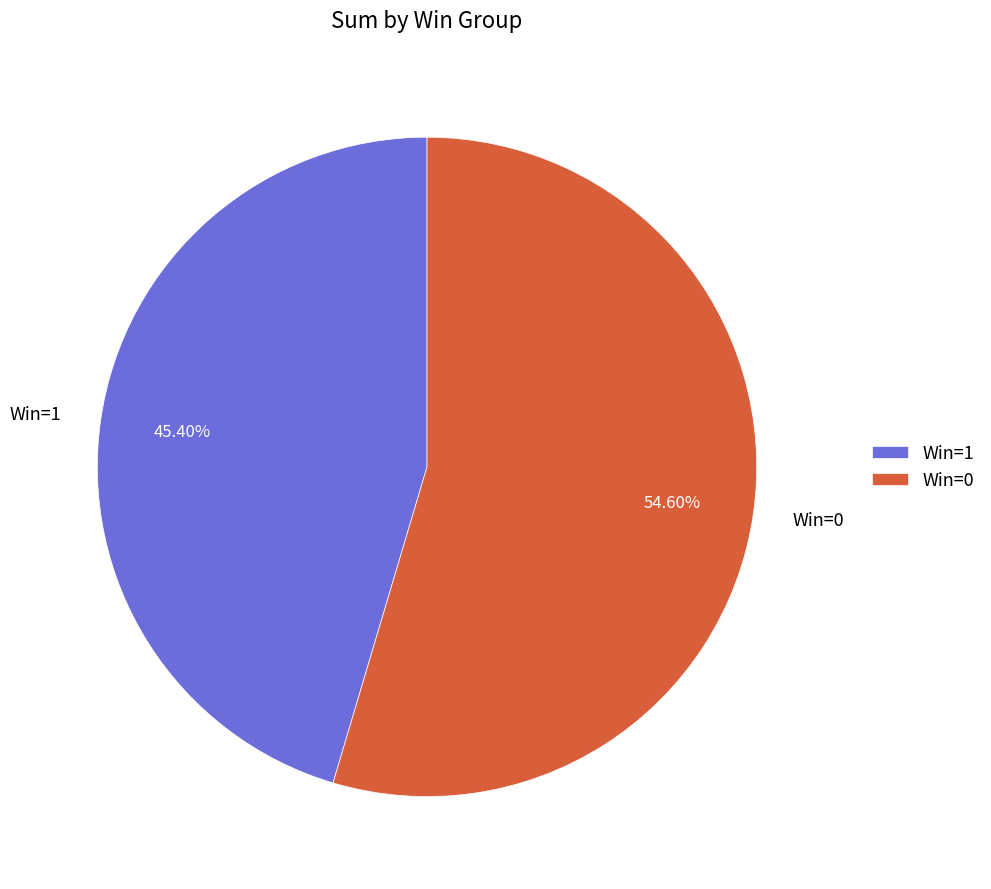

Combined, do Win=0 and Win=1 account for over 50%?

Yes